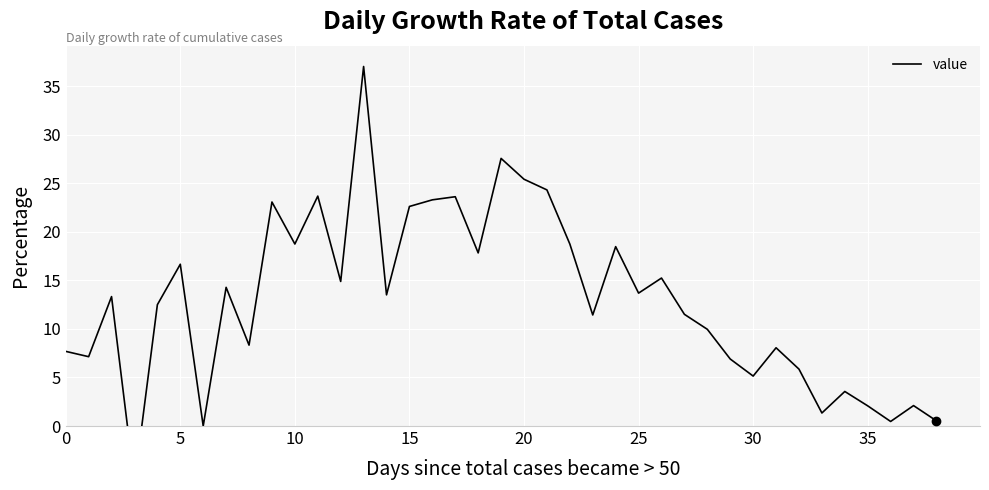

What is the difference between the values at 19 and 21?

3.2